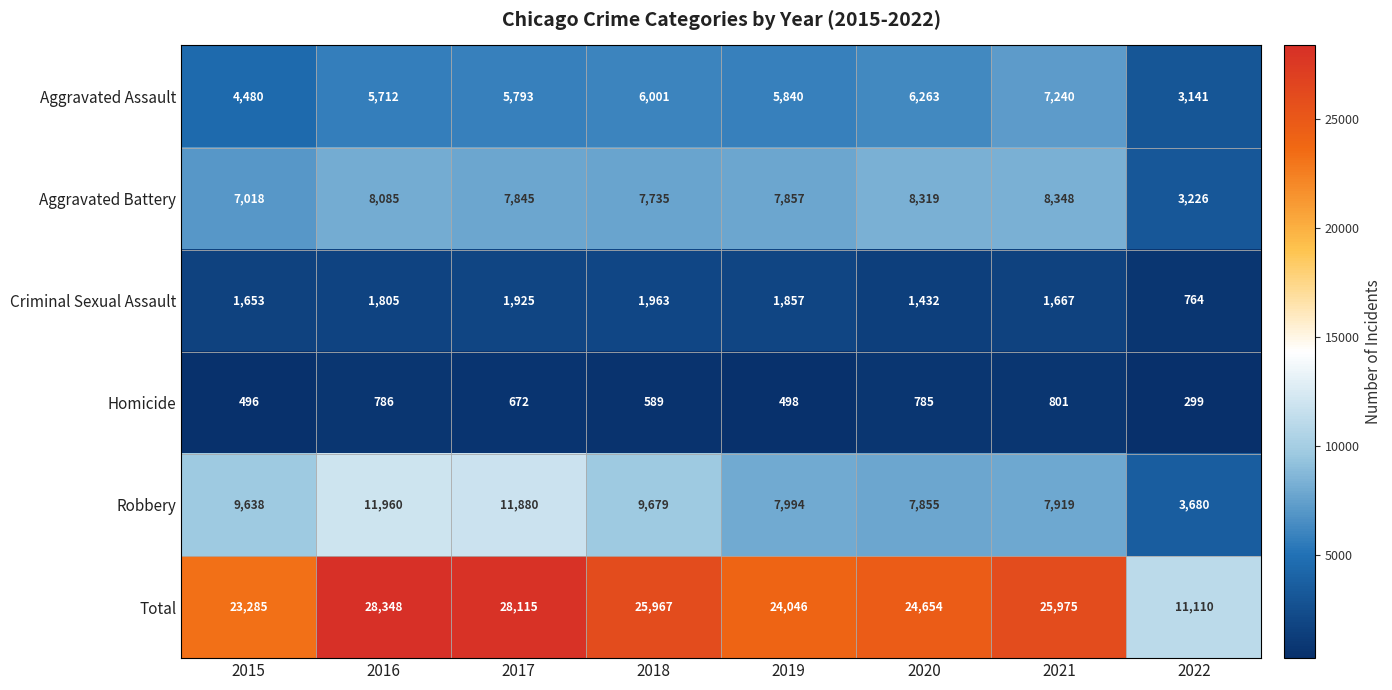

The value of Criminal Sexual Assault at 2022 is 474. True or false?

False